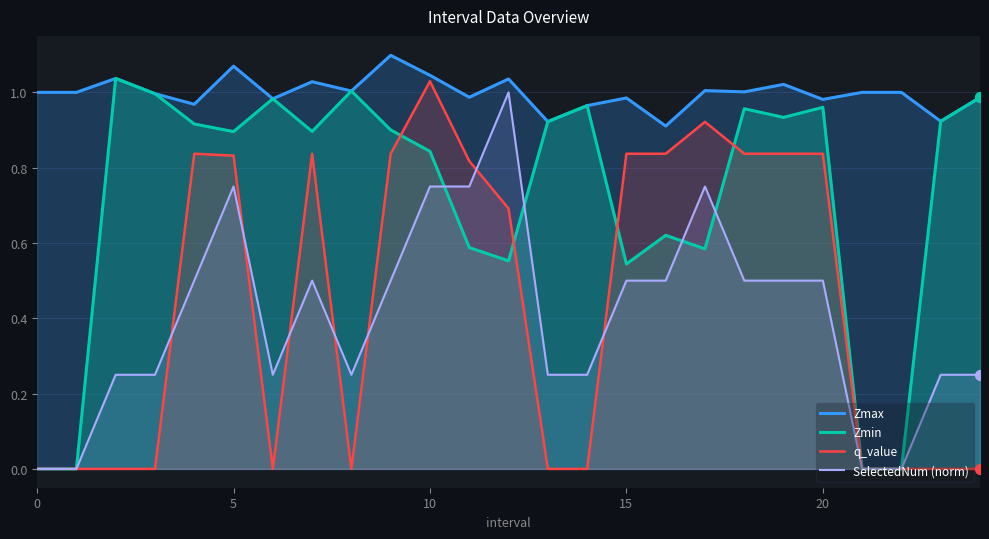

Which series reaches the maximum Y coordinate?

Zmax